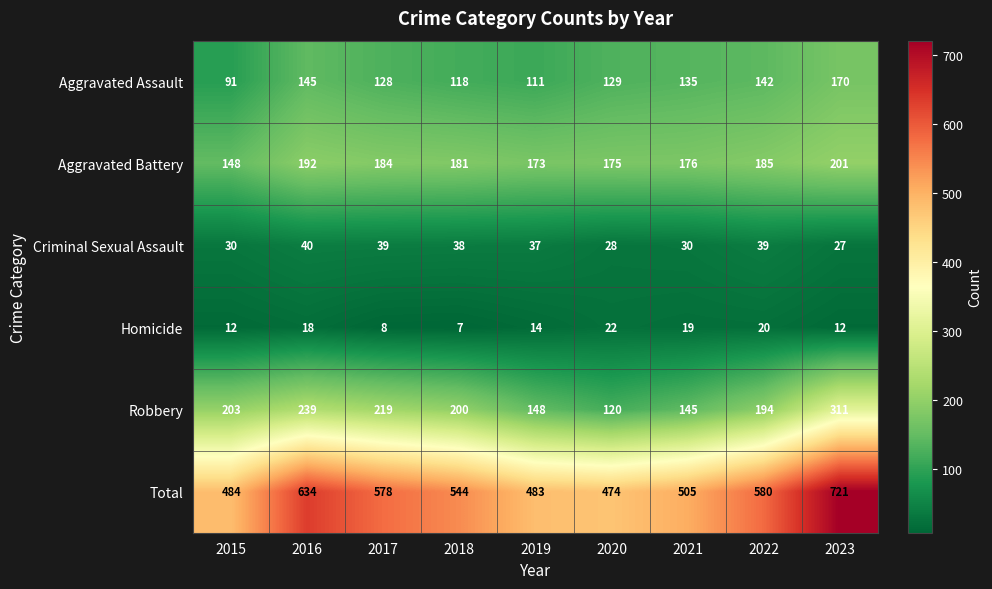

What is the difference between the highest and lowest values at 2016?

616